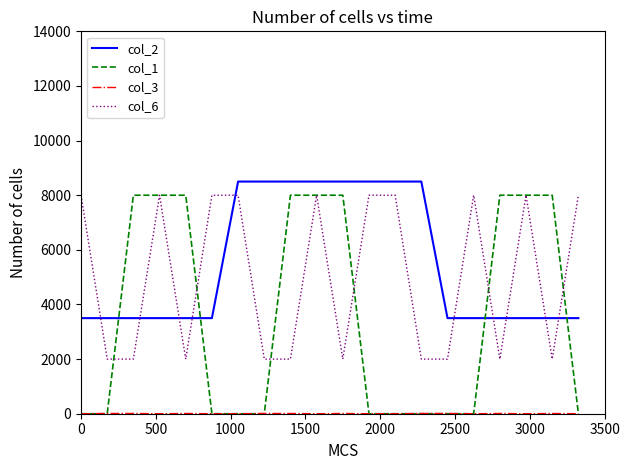

Which series has the largest range (max minus min)?

col_1